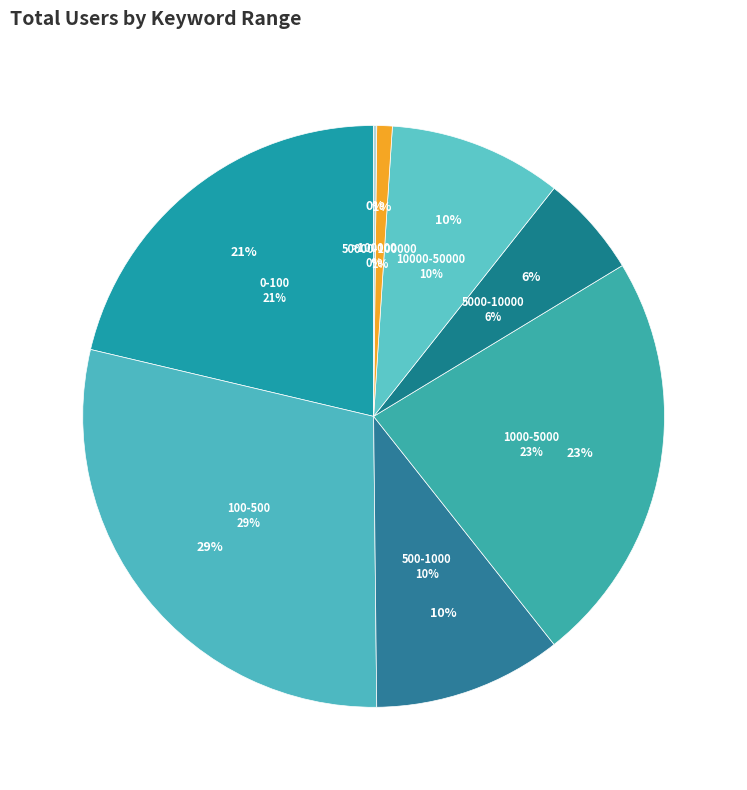

Which category has the smallest portion of the pie?

>100000